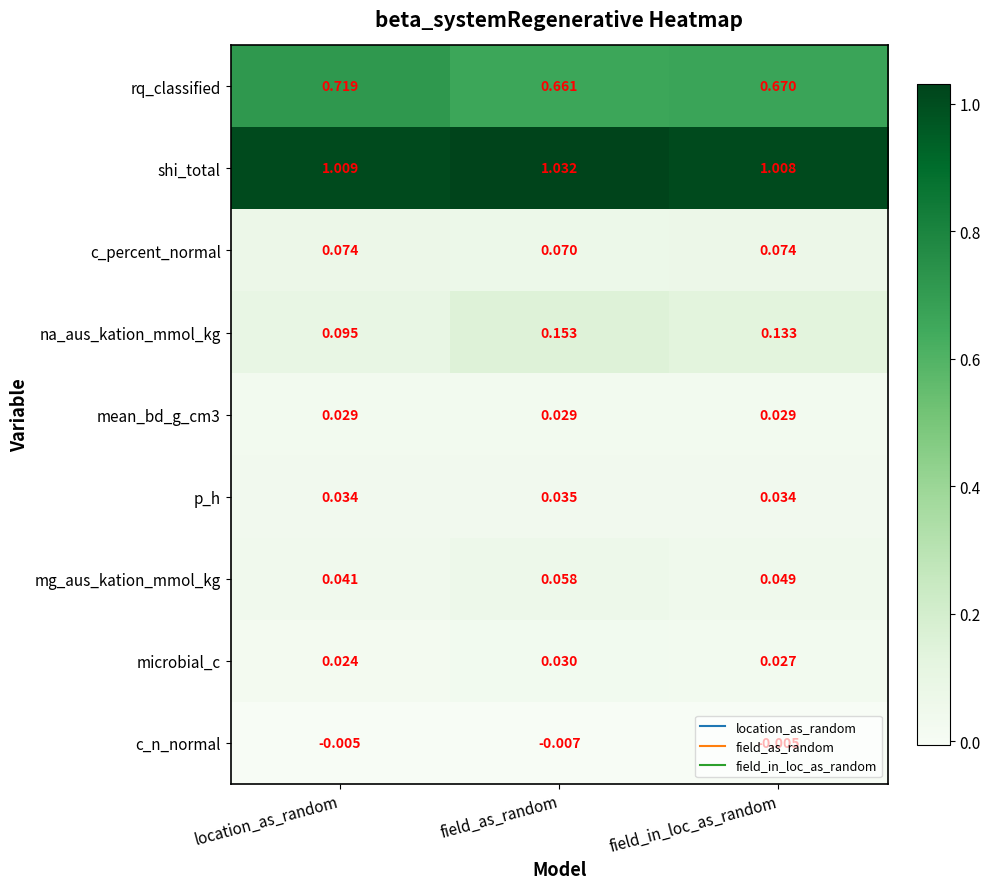

At which label does p_h reach its peak?

field_as_random